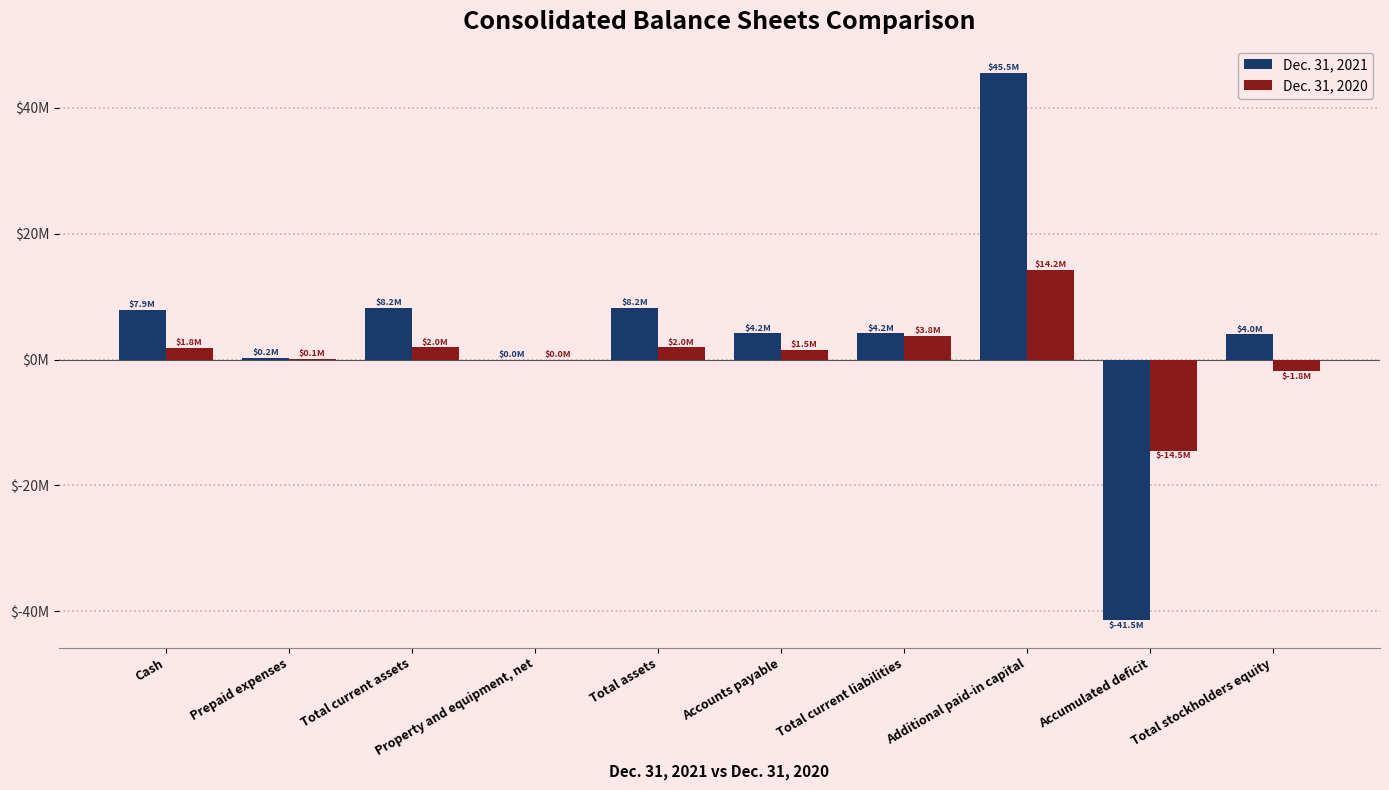

What are all the series names shown in the legend?

Dec. 31, 2021, Dec. 31, 2020